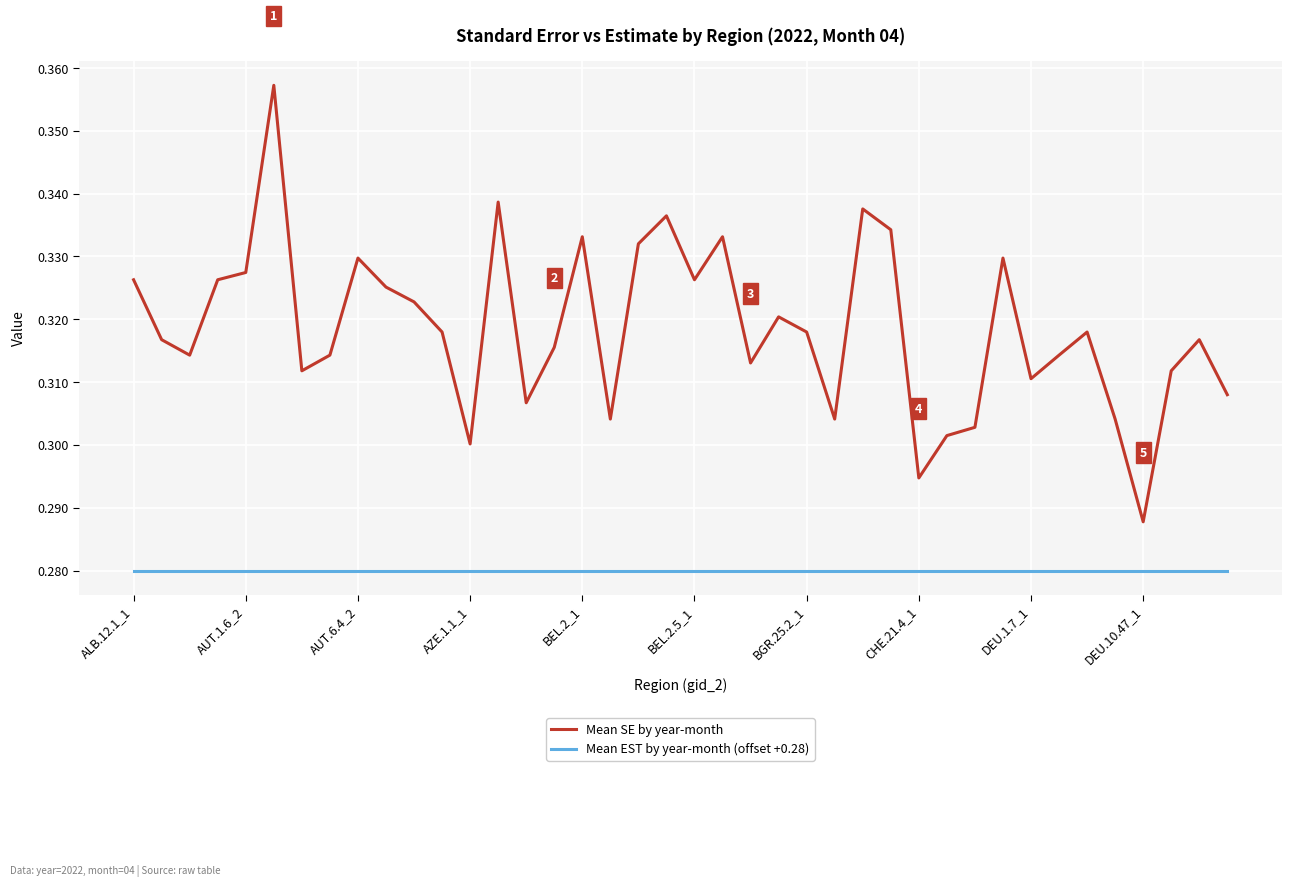

Rank the series by their maximum value, from lowest to highest.

Mean EST by year-month (offset +0.28), Mean SE by year-month